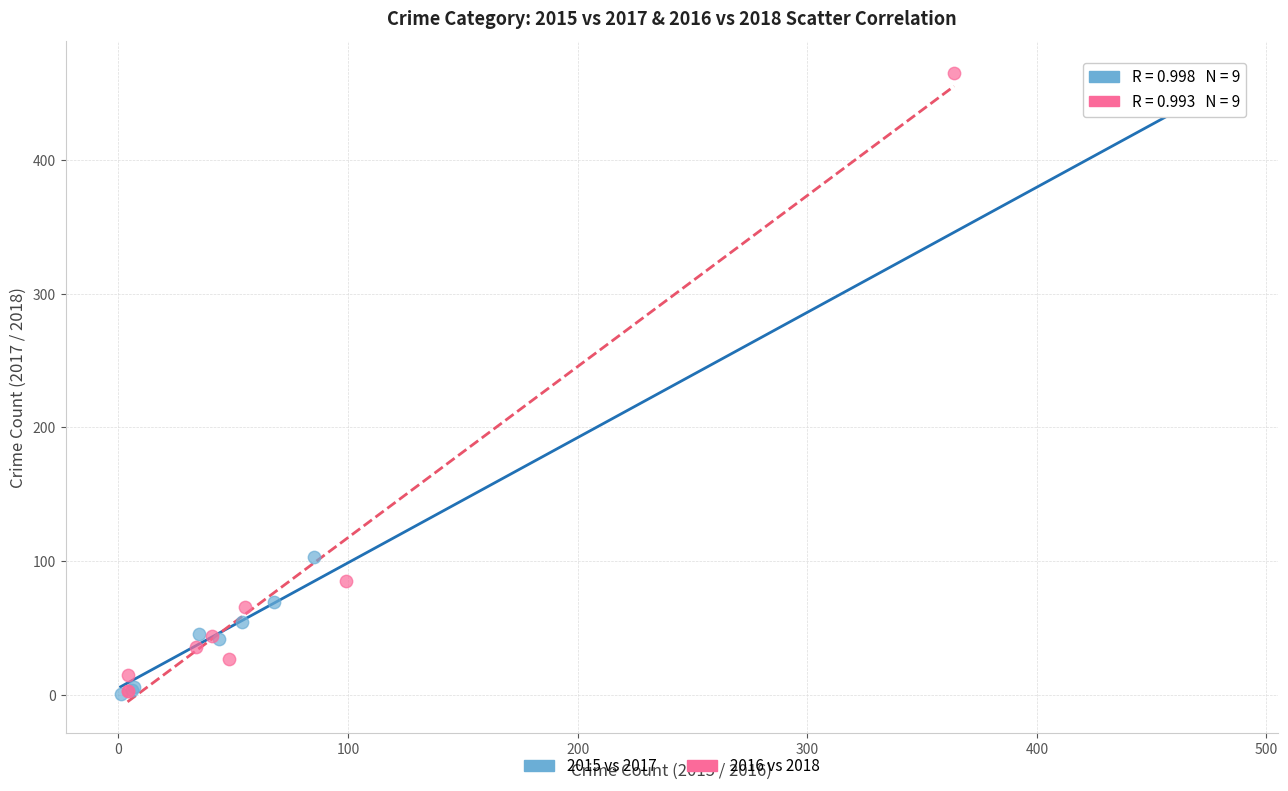

Which series has the widest spread of Y values?

2016 vs 2018